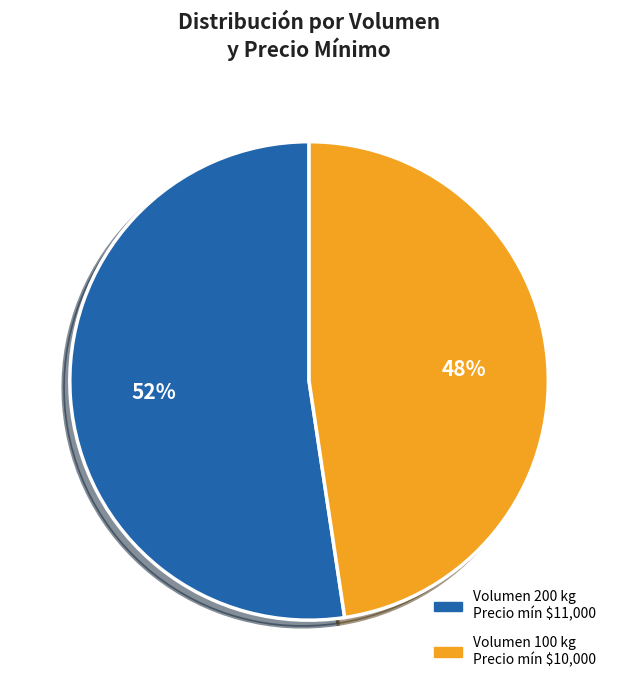

Is there a majority slice in this chart?

Yes